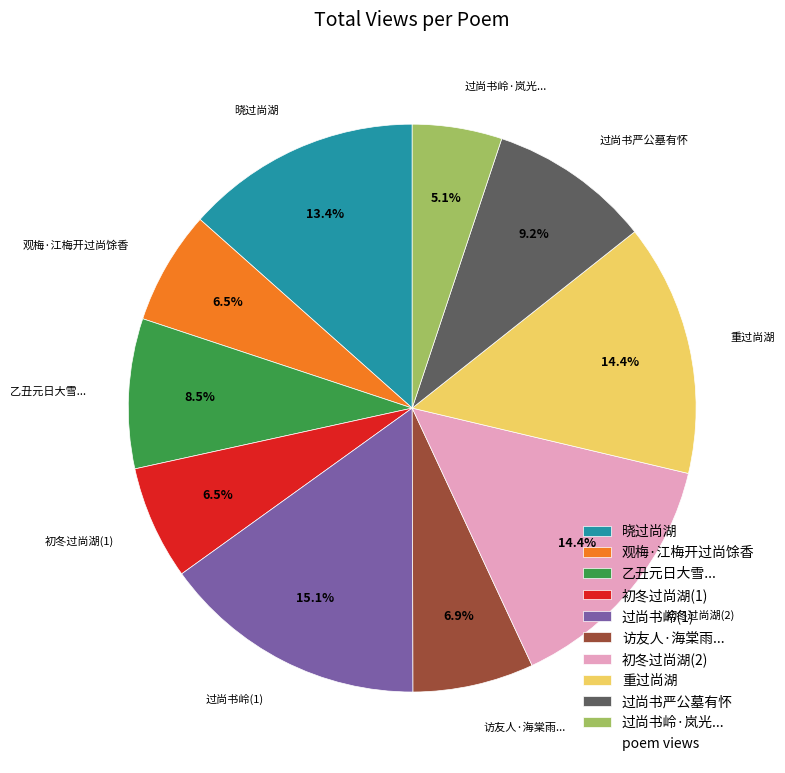

What percentage is NOT represented by 访友人·海棠雨...?

93.1%